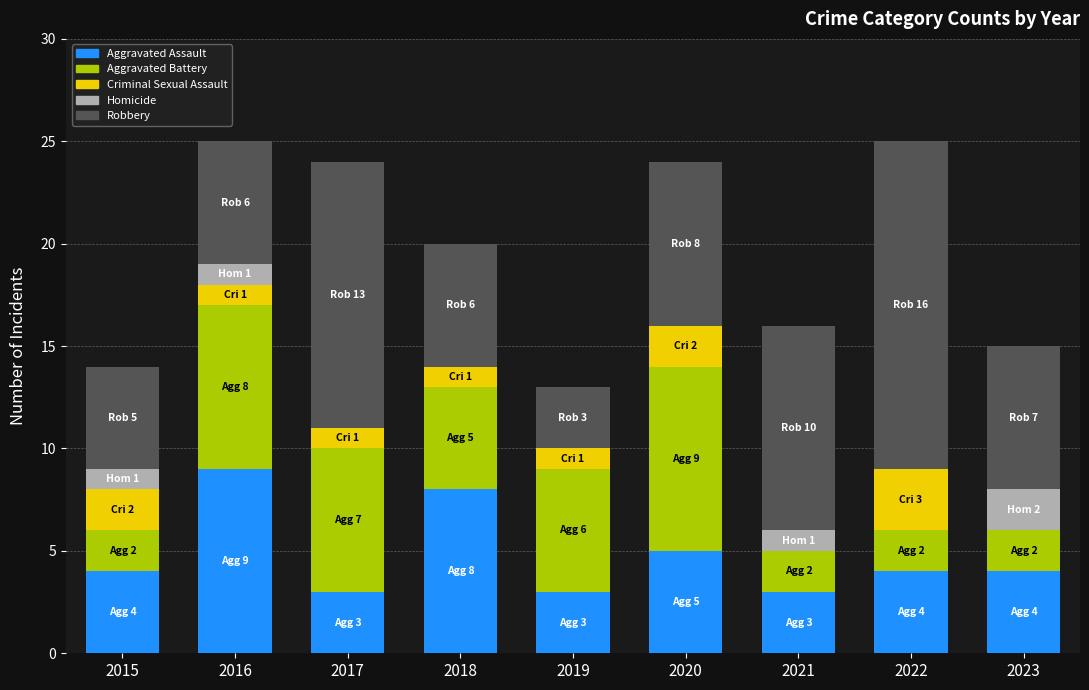

What is the highest value of the Aggravated Assault series?

9